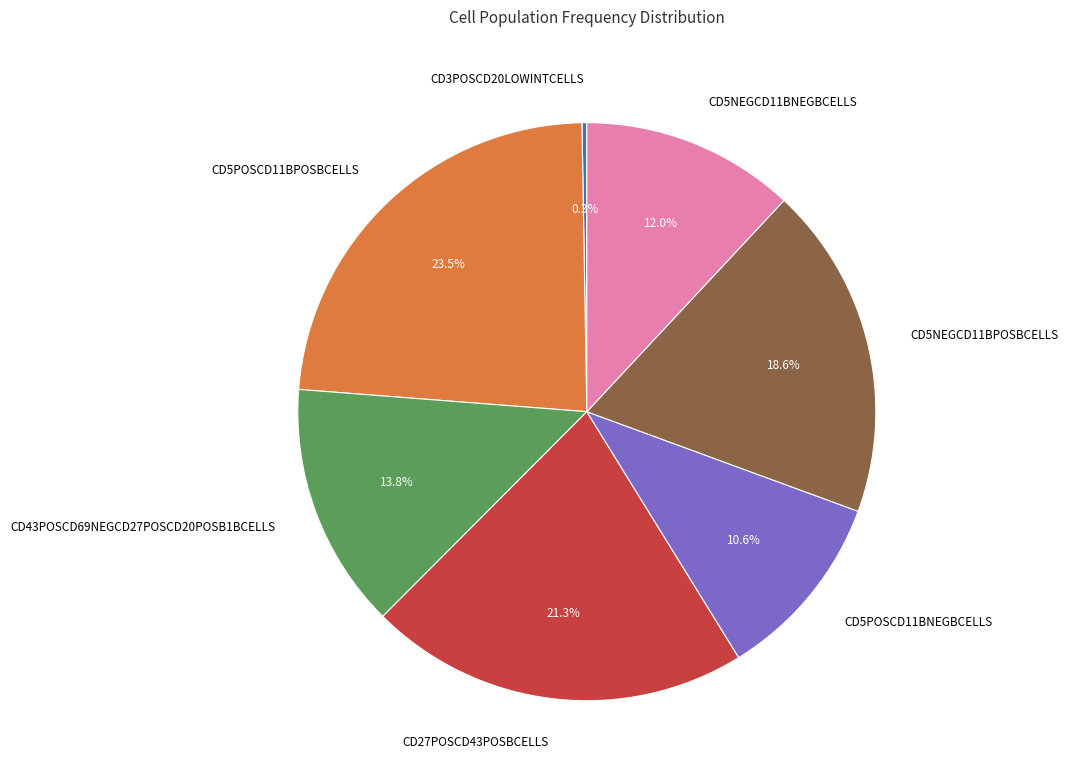

What is the largest slice in the pie chart?

CD5POSCD11BPOSBCELLS